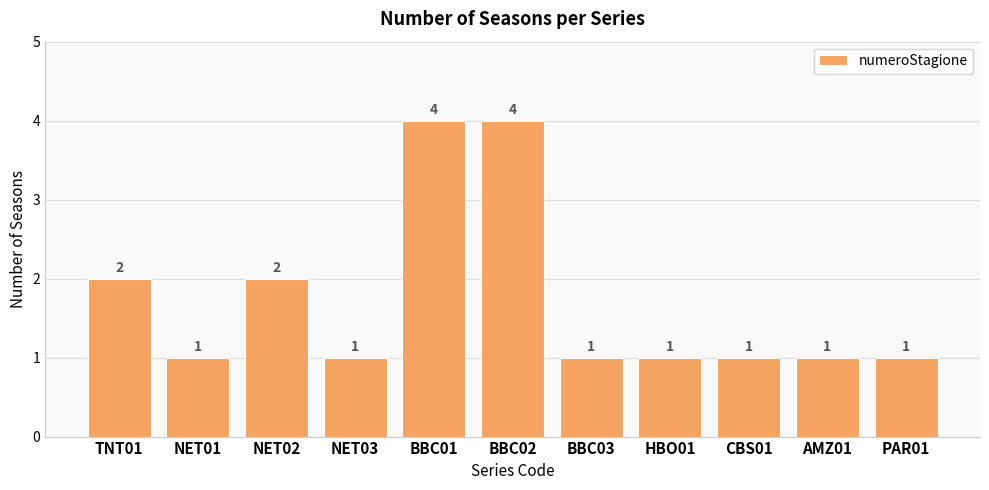

Reading left to right, extract all data points from this chart.

TNT01=2	NET01=1	NET02=2	NET03=1	BBC01=4	BBC02=4	BBC03=1	HBO01=1	CBS01=1	AMZ01=1	PAR01=1